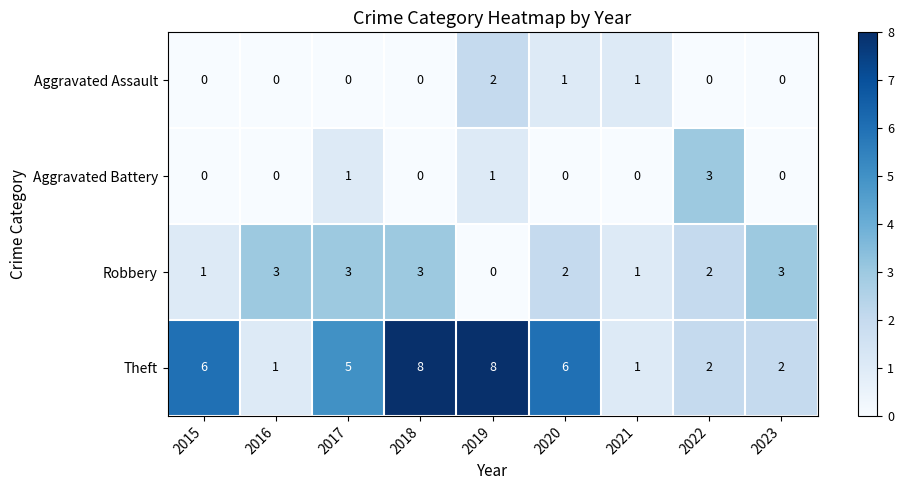

At which label does Robbery first exceed 2?

2016